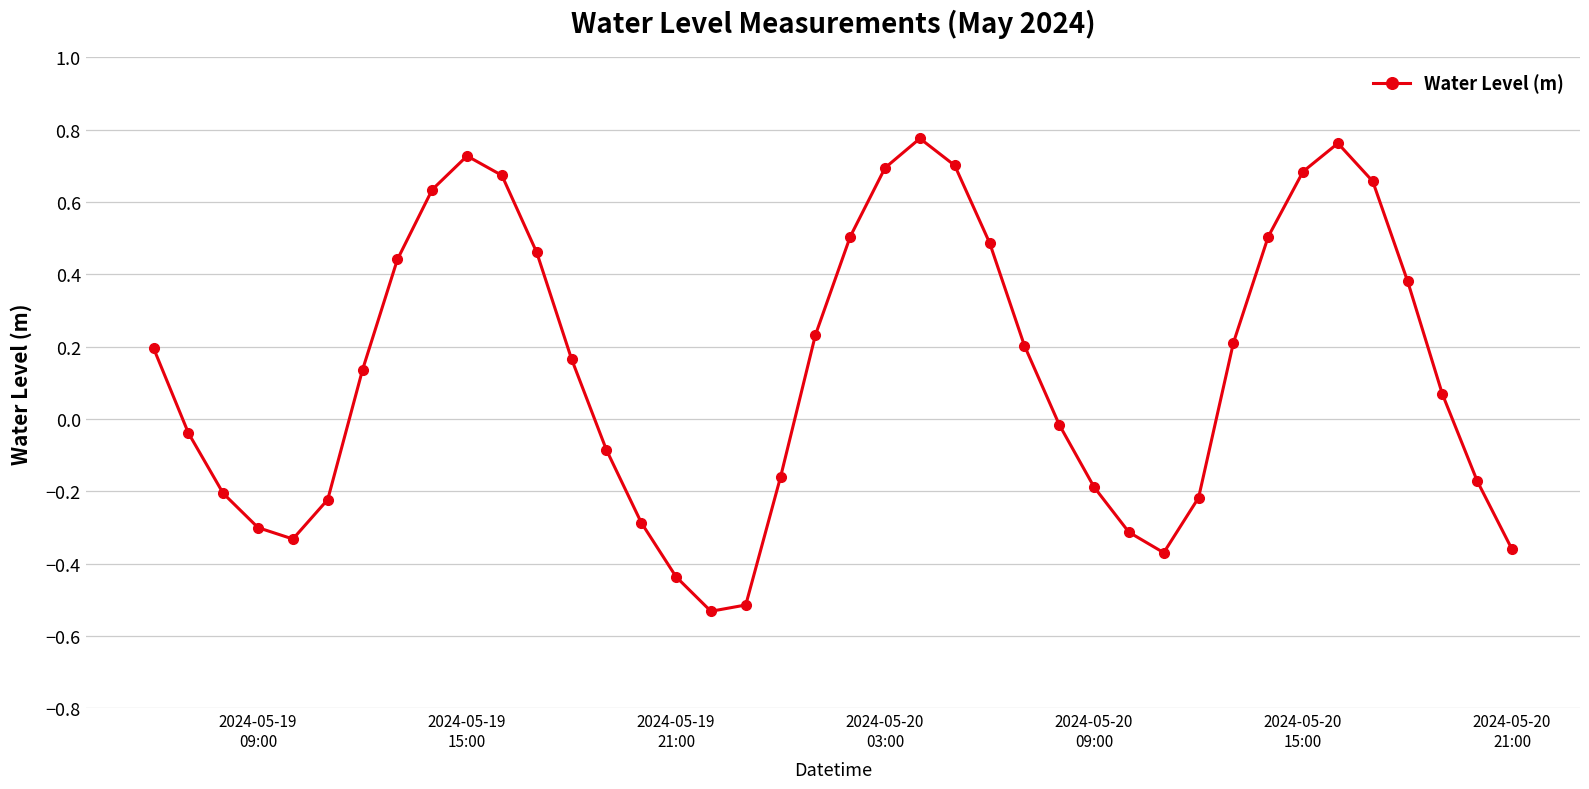

How many interior local peaks (higher than both neighbors) does the data have?

3